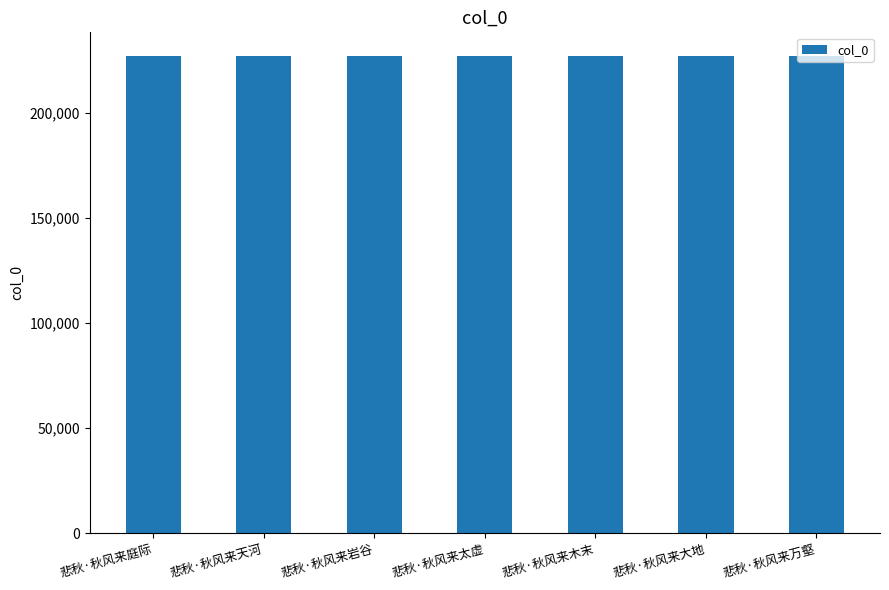

What is the label of the 1st bar from the right?

悲秋·秋风来万壑